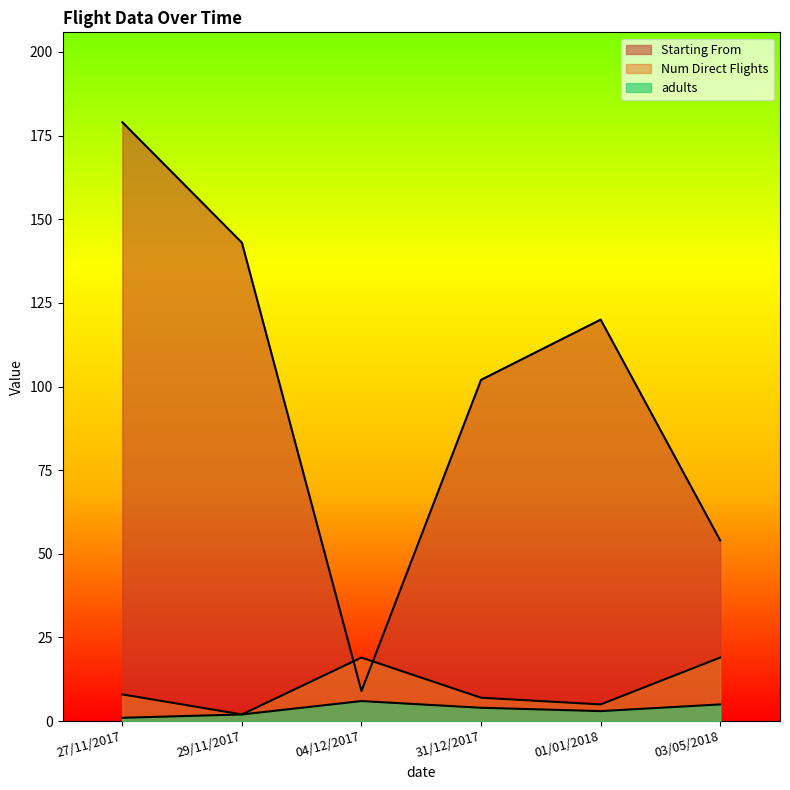

Count the number of categories in the chart.

6